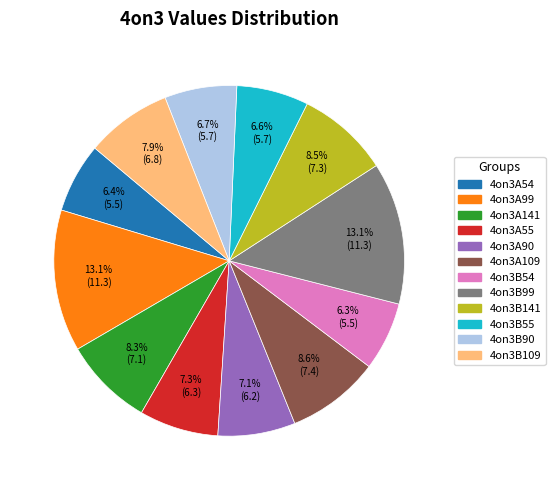

Is there a majority slice in this chart?

No